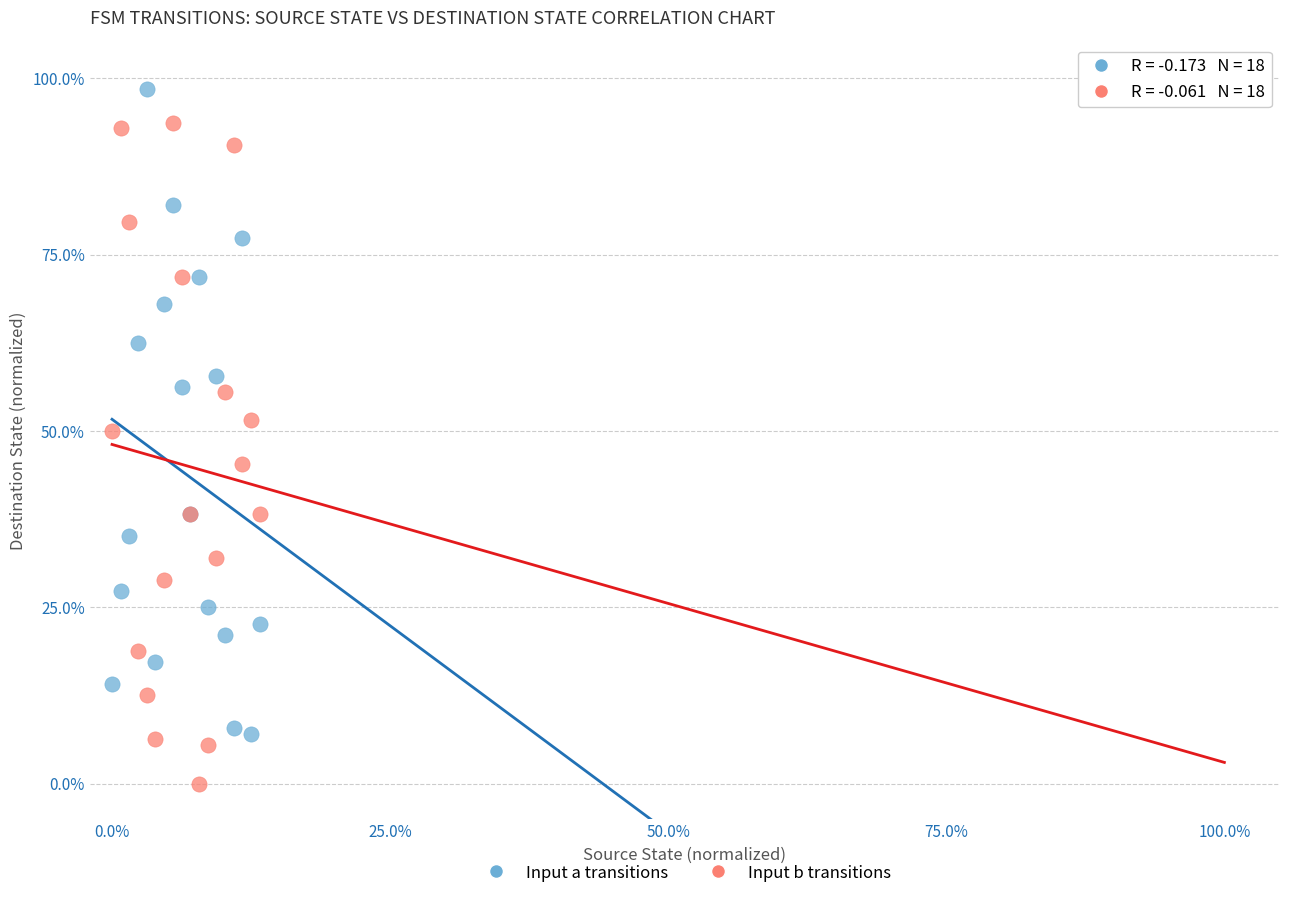

Which series contains the lowest Y value?

Input b transitions